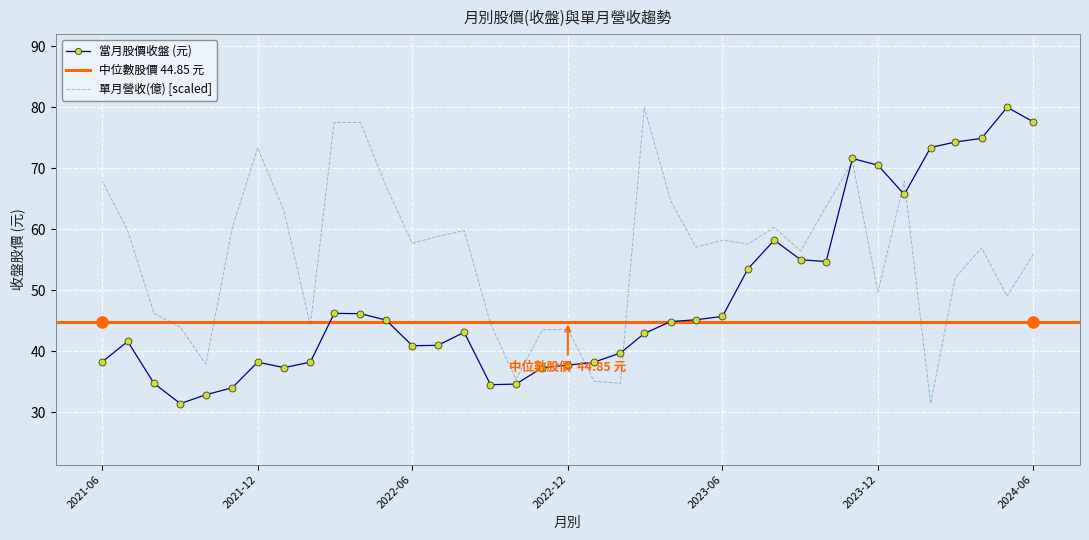

What value does the 當月股價(收盤) series have at 2021-12?

38.2